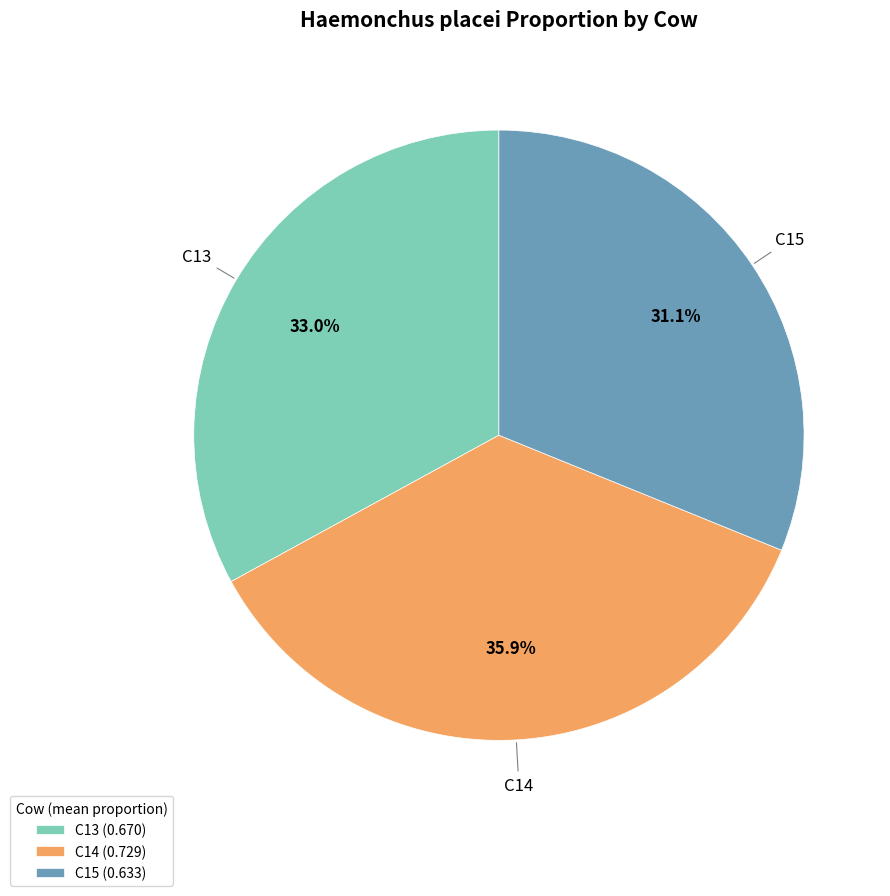

Is the sum of C15 and C13 greater than half?

Yes